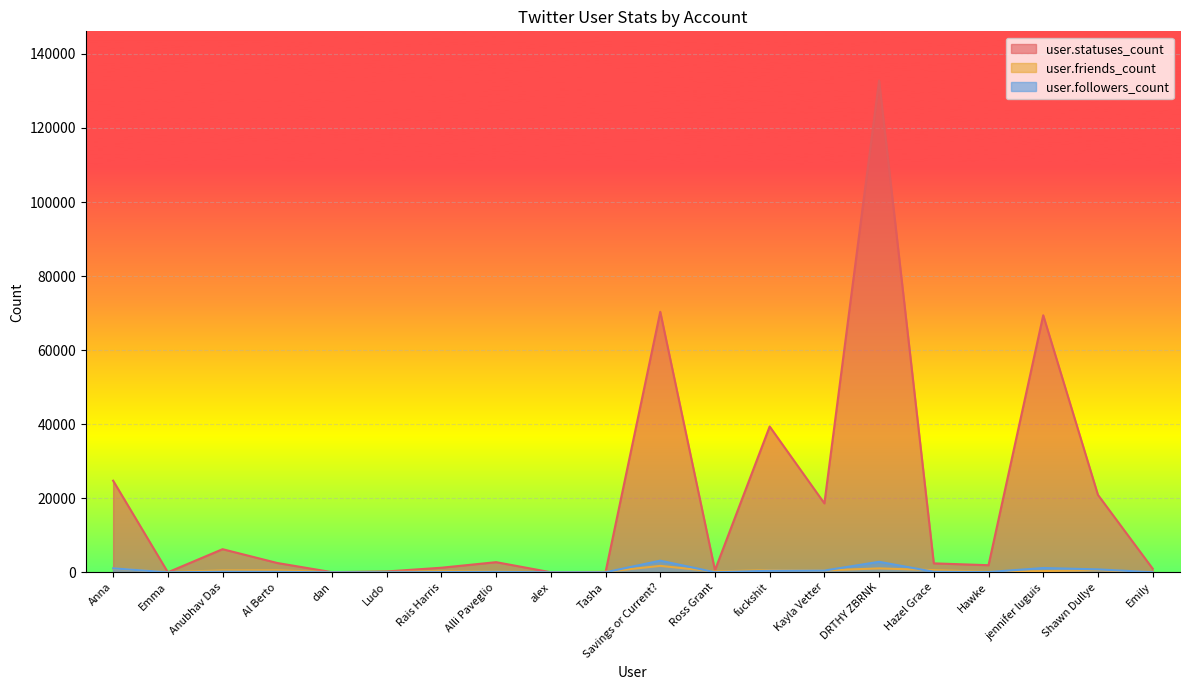

At which category does user.friends_count reach its first local peak?

Al Berto